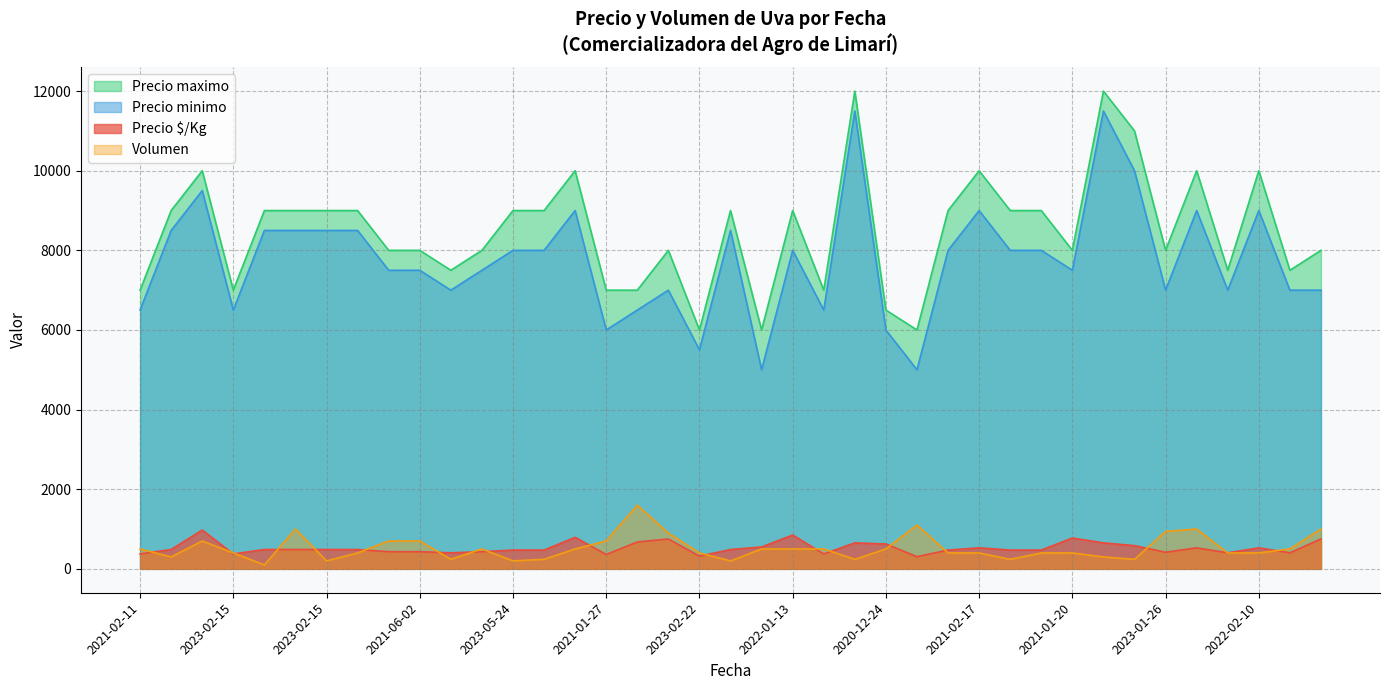

At 2021-04-08, list the series in order from largest to smallest.

Precio maximo, Precio minimo, Volumen, Precio $/Kg